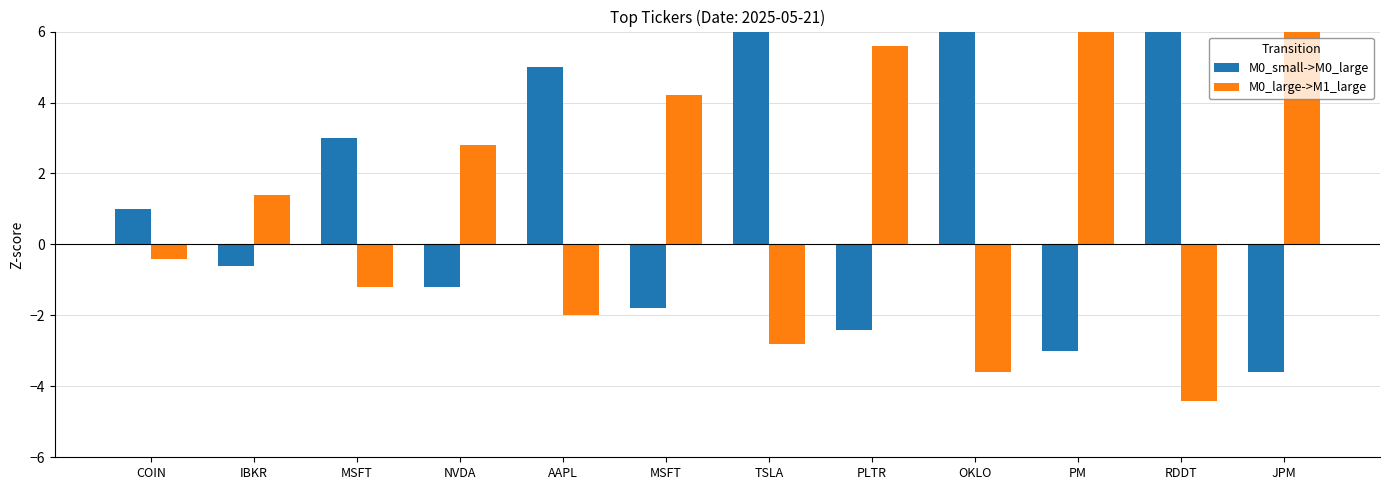

What are all the series names shown in the legend?

M0_small->M0_large, M0_large->M1_large